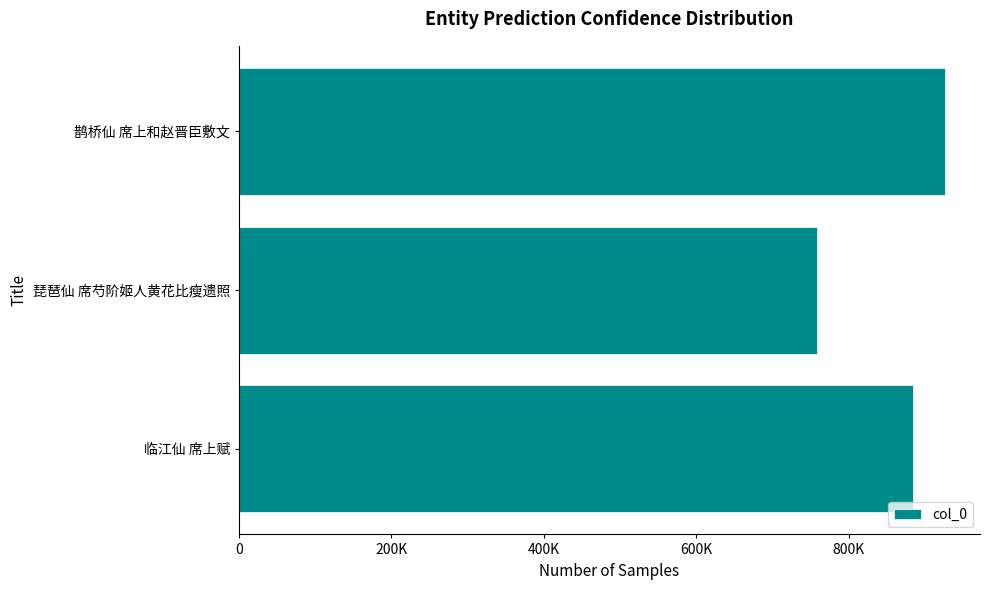

Rank the categories by value from lowest to highest.

琵琶仙 席芍阶姬人黄花比瘦遗照, 临江仙 席上赋, 鹊桥仙 席上和赵晋臣敷文